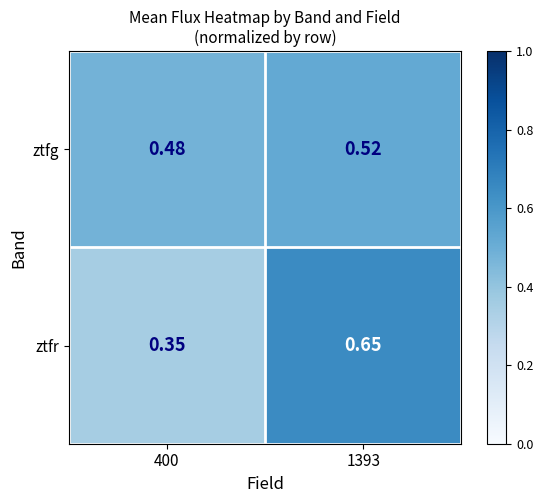

Which category has the highest value across all series?

1393